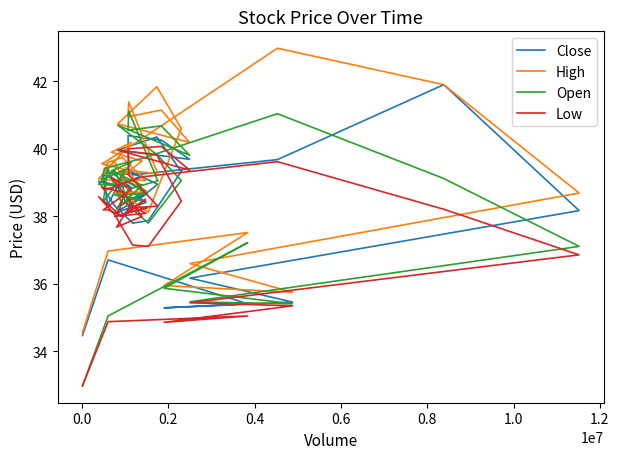

What is the average value of the Close series?

38.6